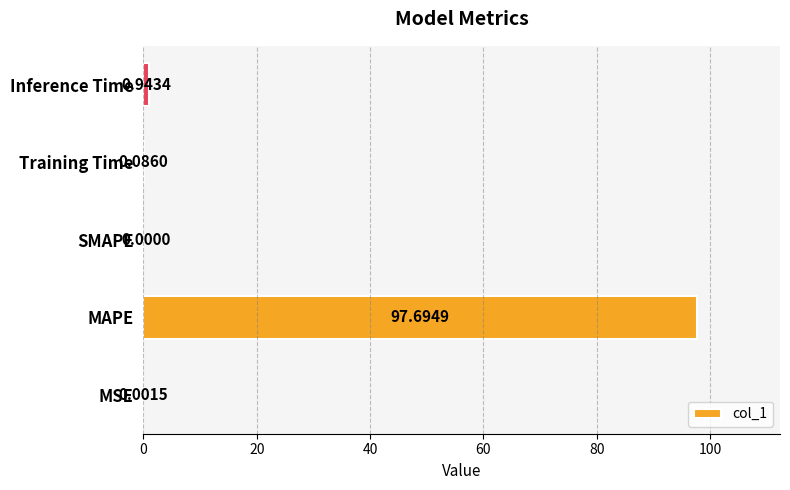

What is the change in value from MSE to Training Time?

+0.1